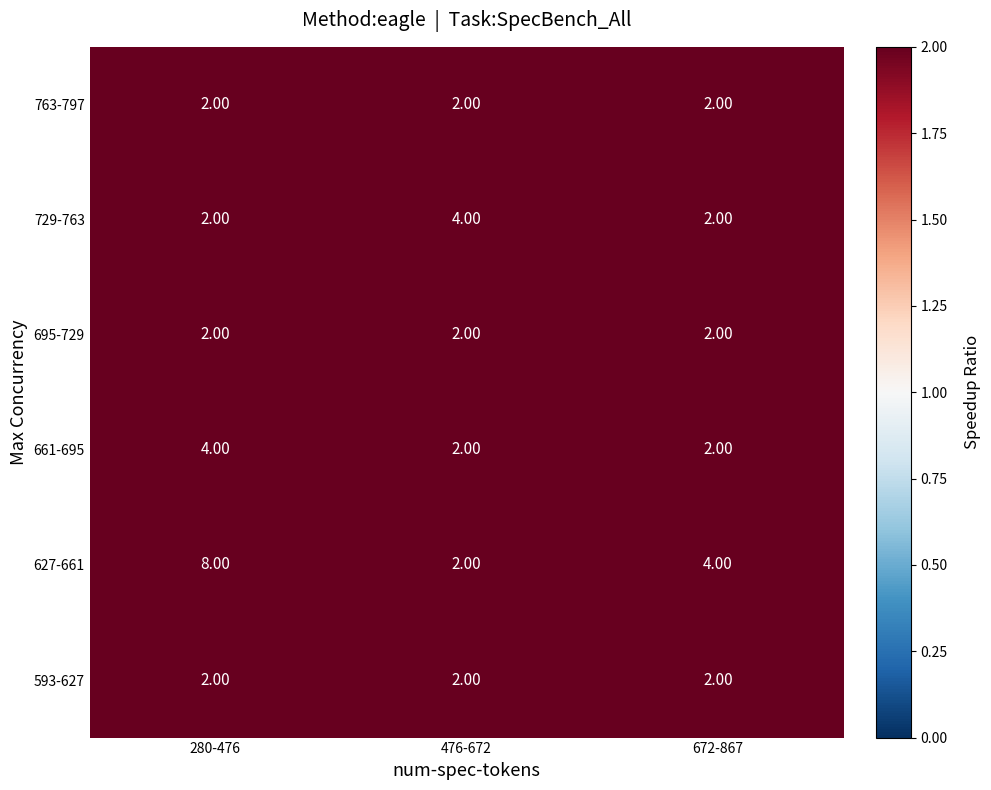

What is the sum of the 729-763 values at 280-476 and 672-867?

4